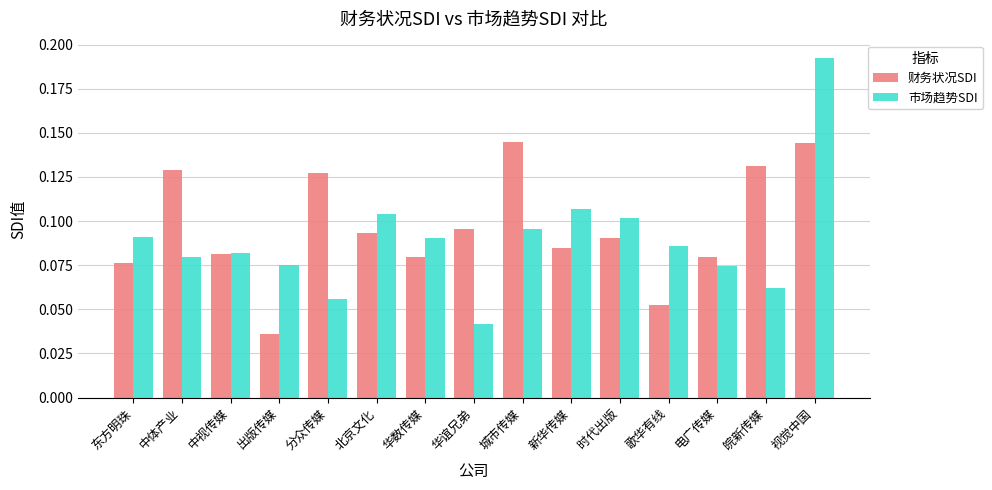

Which series has the largest total across all categories?

财务状况SDI